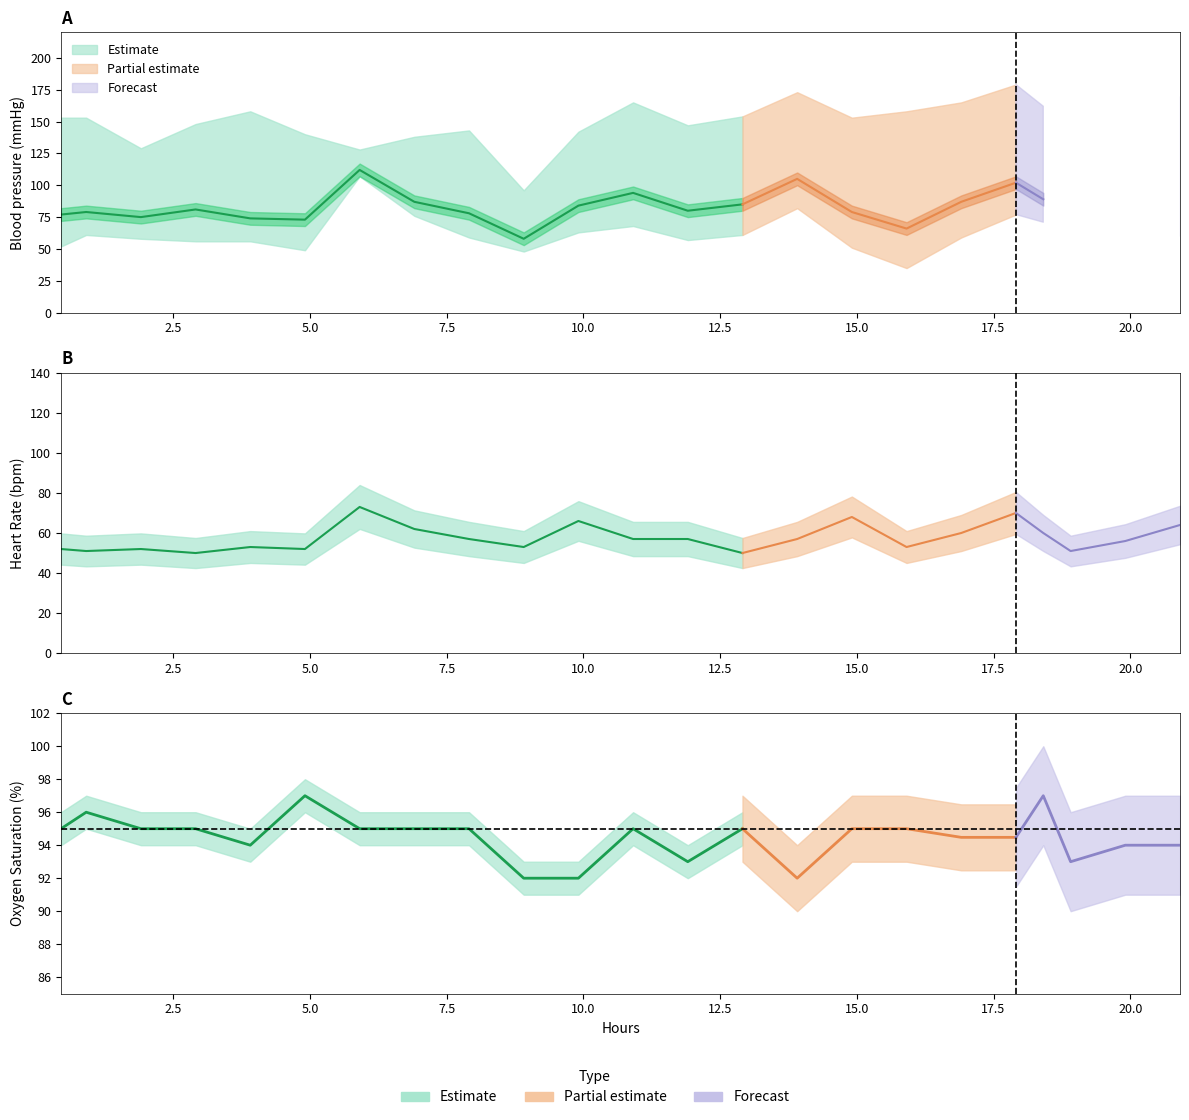

The value of respiratory_rate at 20 is 5.1. True or false?

False